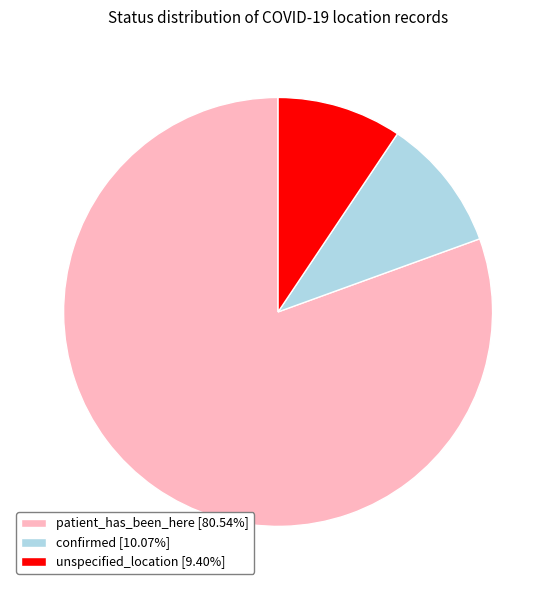

Is the sum of confirmed [10.07%] and unspecified_location [9.40%] greater than half?

No